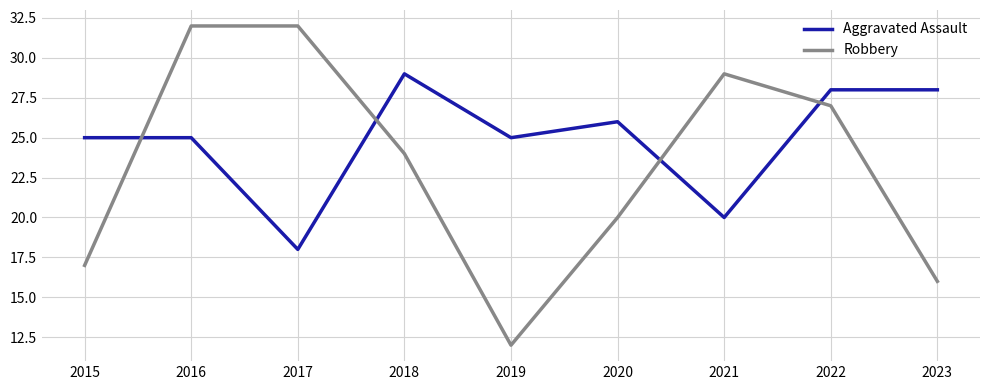

Which series has the widest spread of values?

Robbery